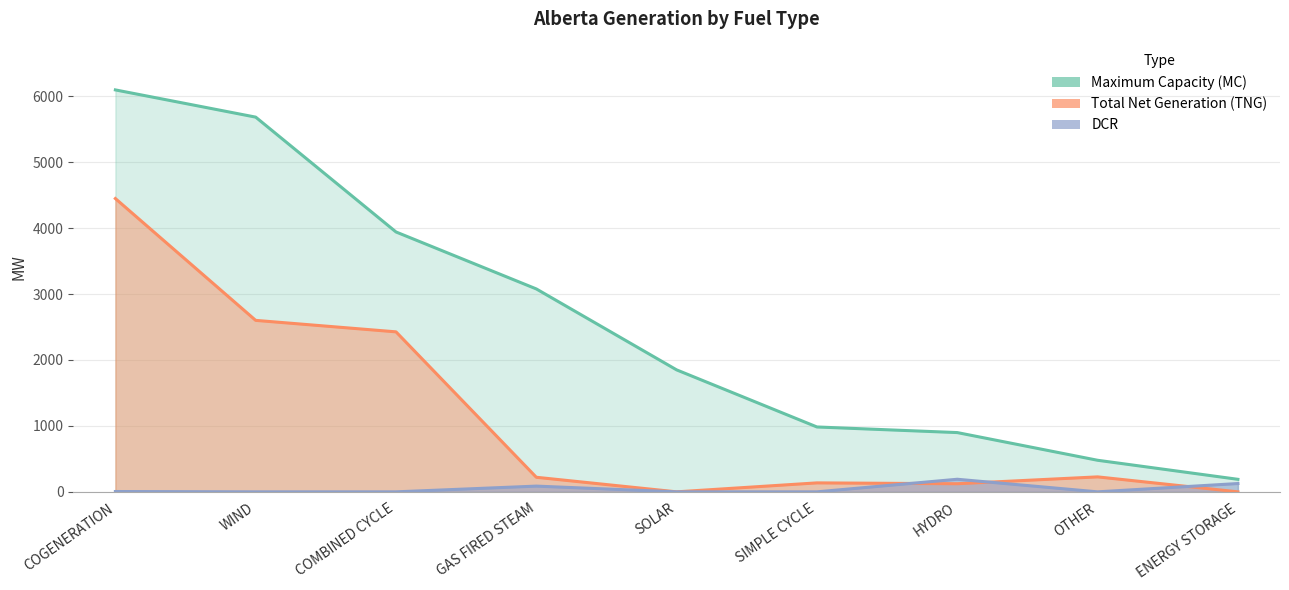

Which category has the lowest value across all series?

SOLAR